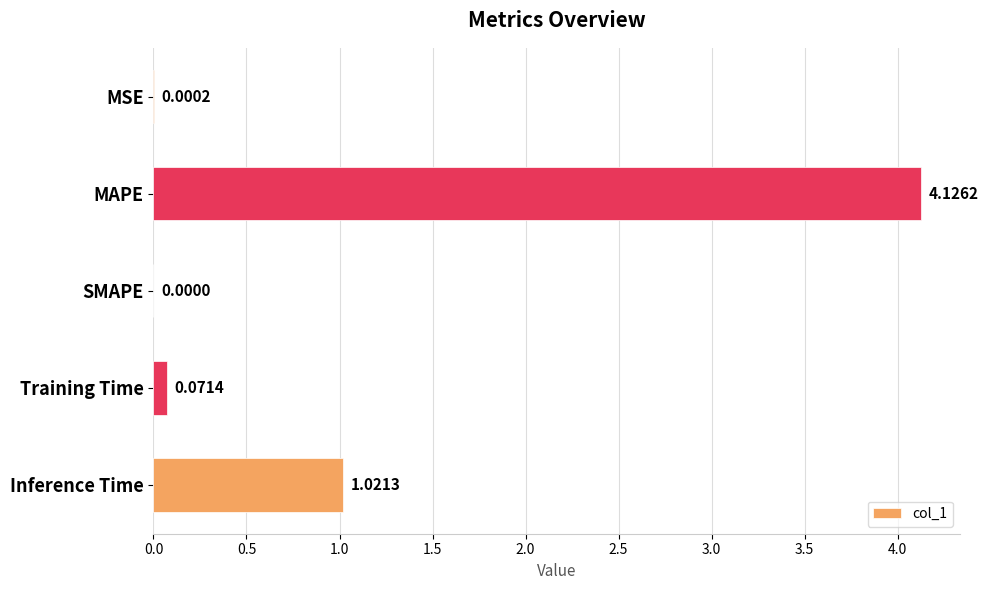

What is the sum of all values?

5.2